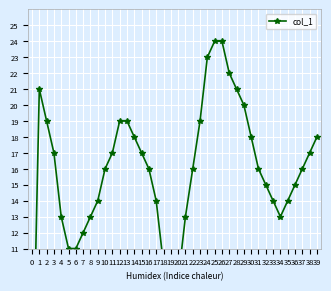

What is the difference between the values at 6 and 33?

3